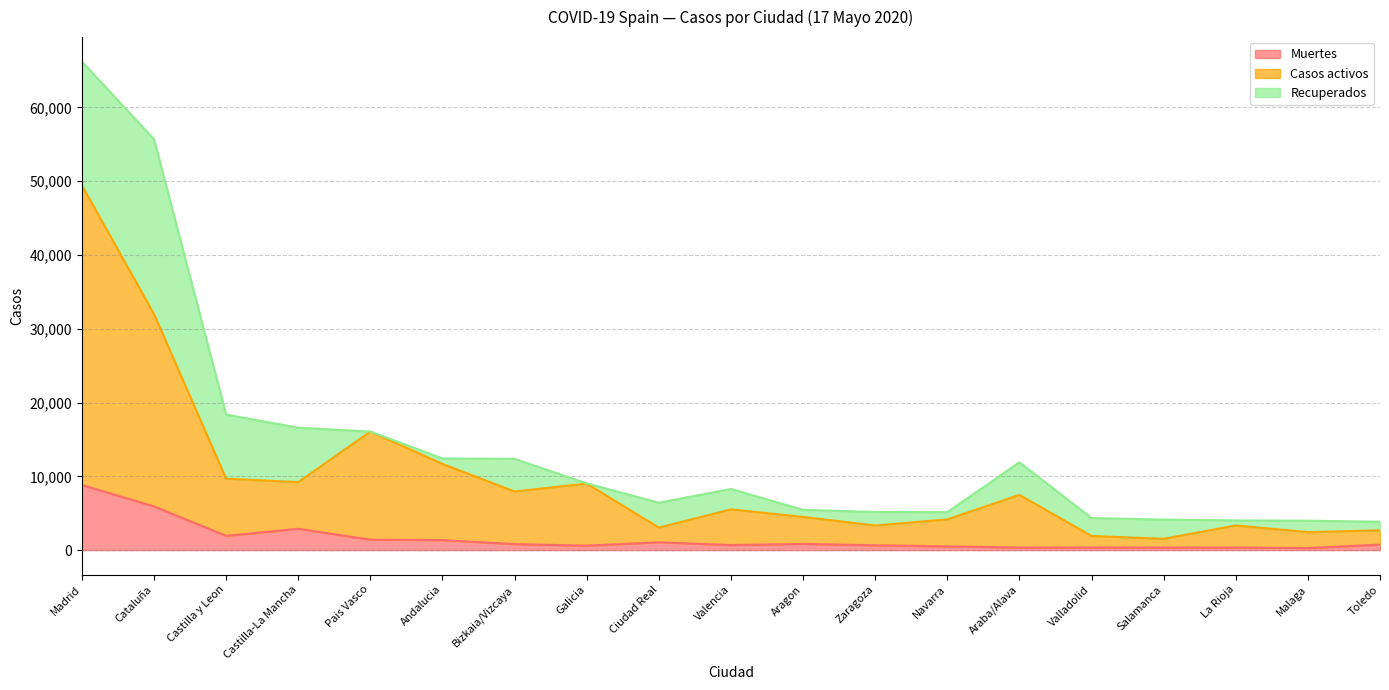

What is the total value across all series at Aragon?

5456